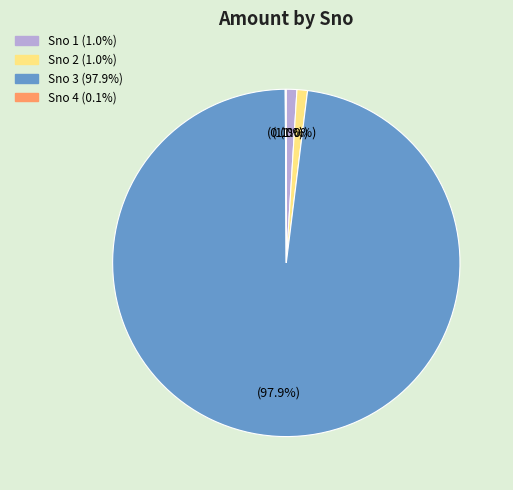

To the nearest percent, what is the average slice percentage?

25%